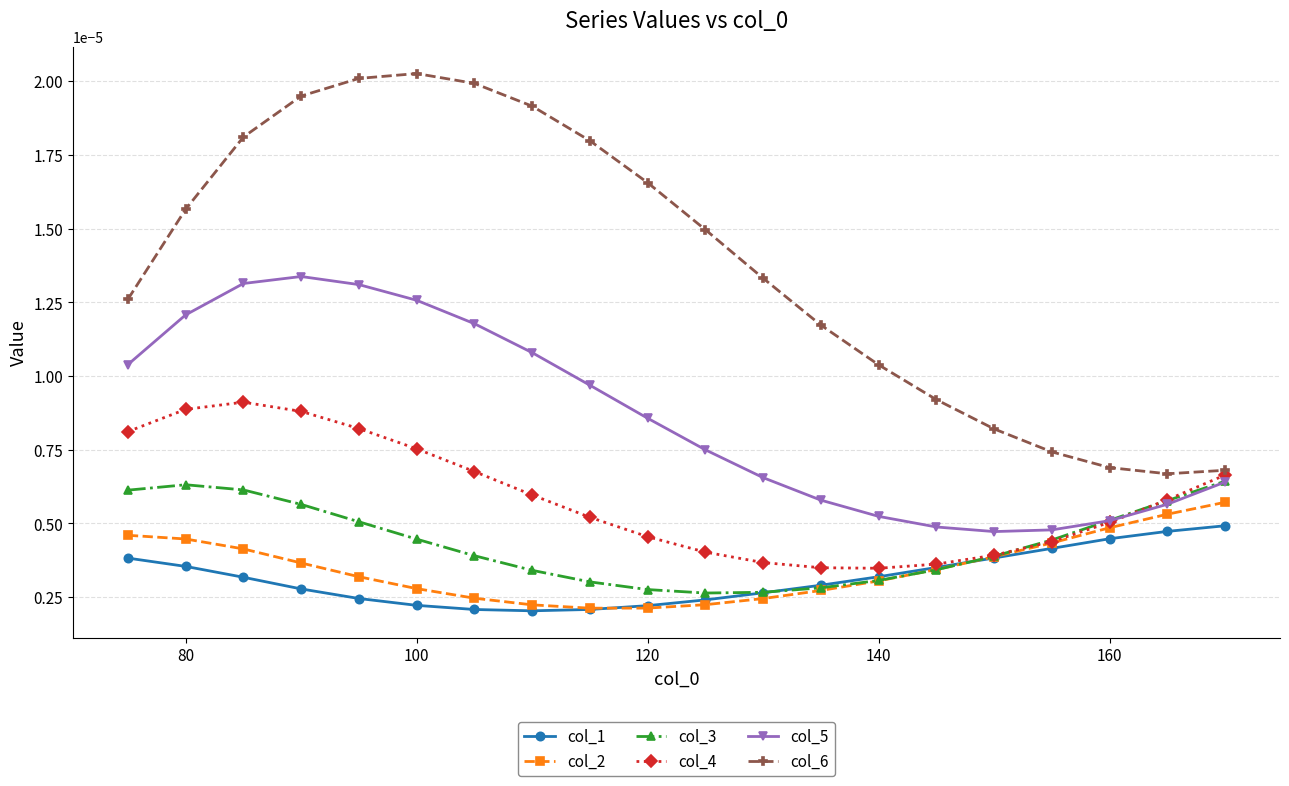

True or false: col_6 and col_4 cross at least once.

False